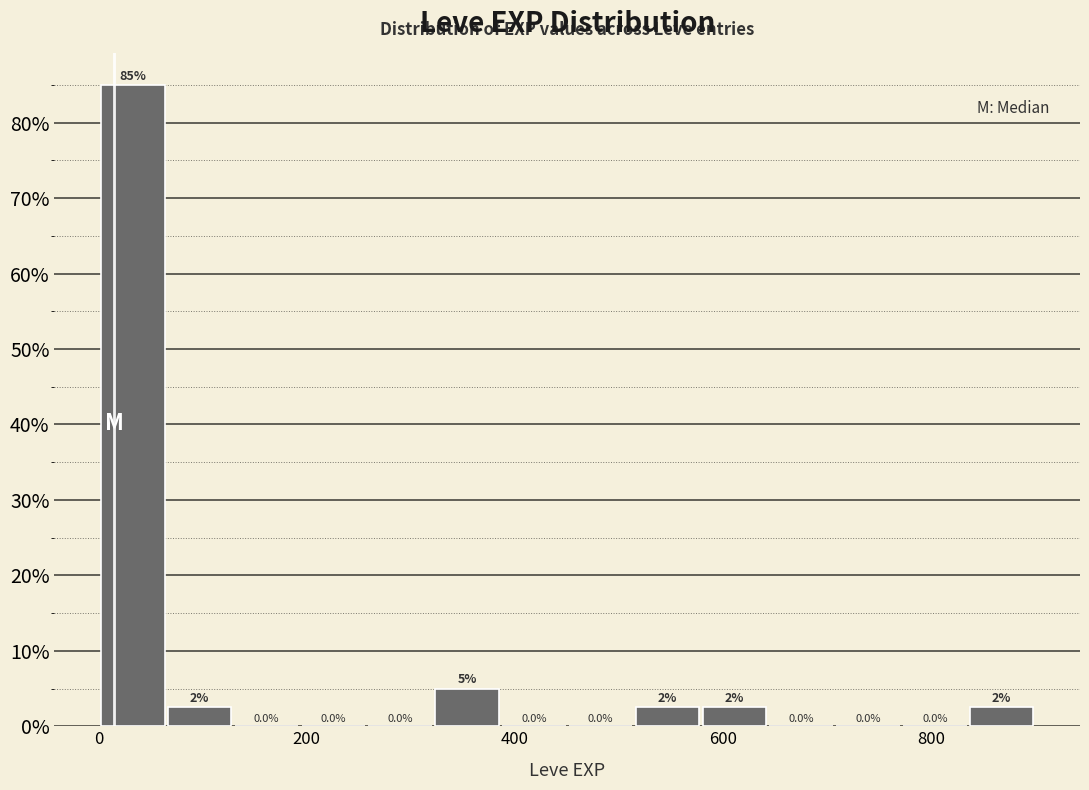

Around what value on the x-axis is the tallest bar? Give the approximate position of its centre, as read against the axis.

40